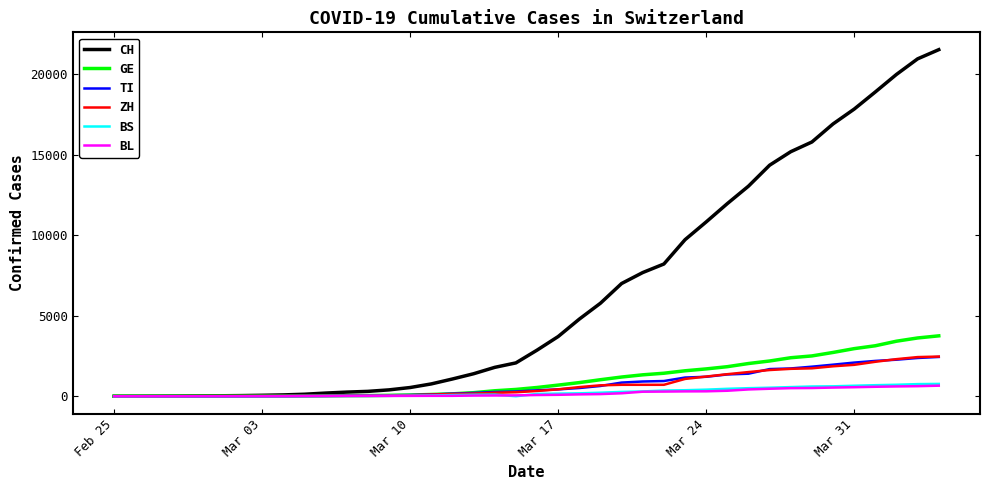

What is the maximum value for TI?

2442